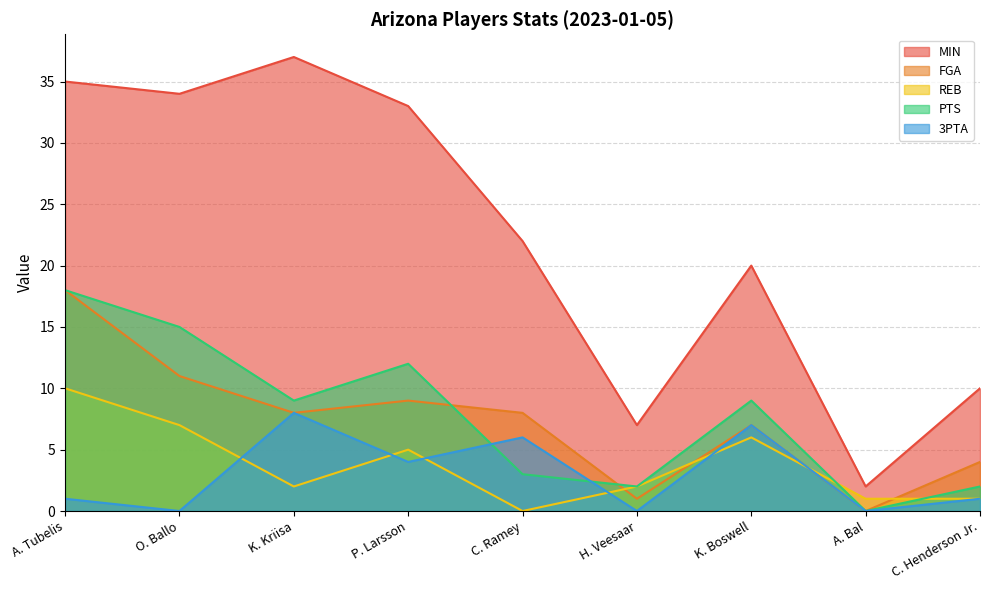

What is the label of the 8th point from the right?

O. Ballo